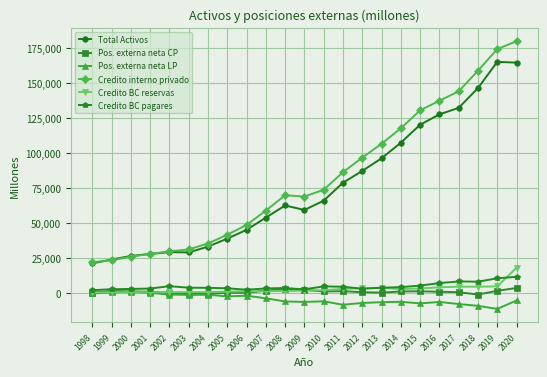

What is the average value of the Total Activos series?

75747